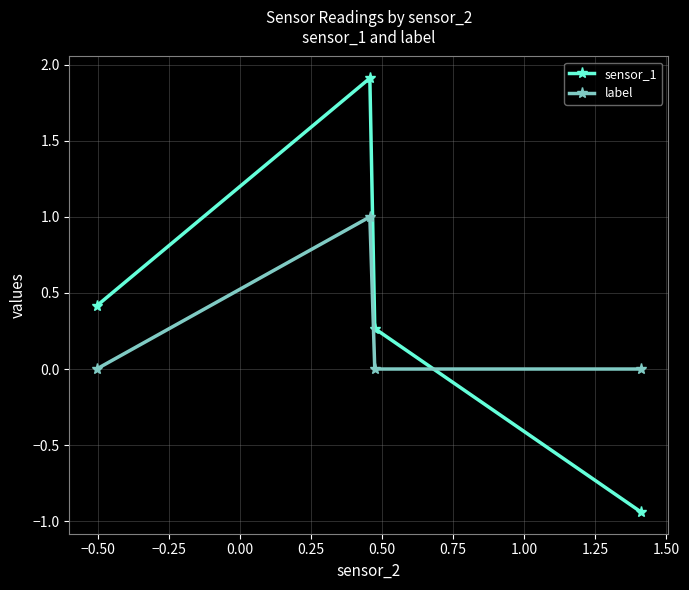

True or false: sensor_1 has more than 1 points higher than both neighbors.

False